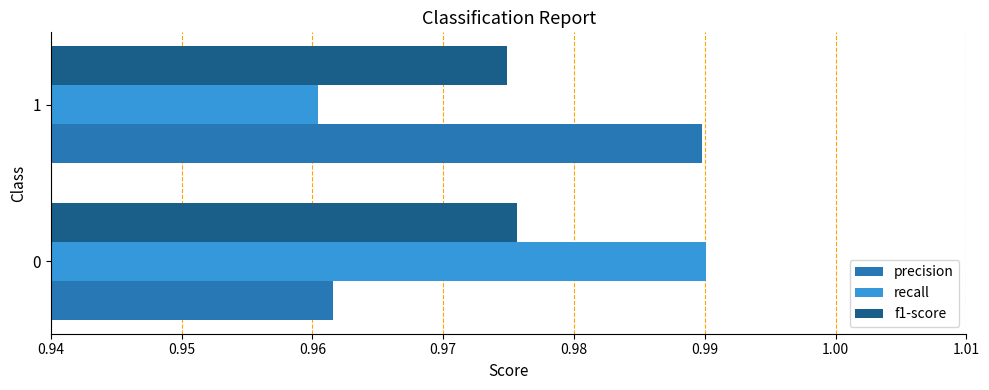

Is it true that f1-score equals 1.6 at 0?

False